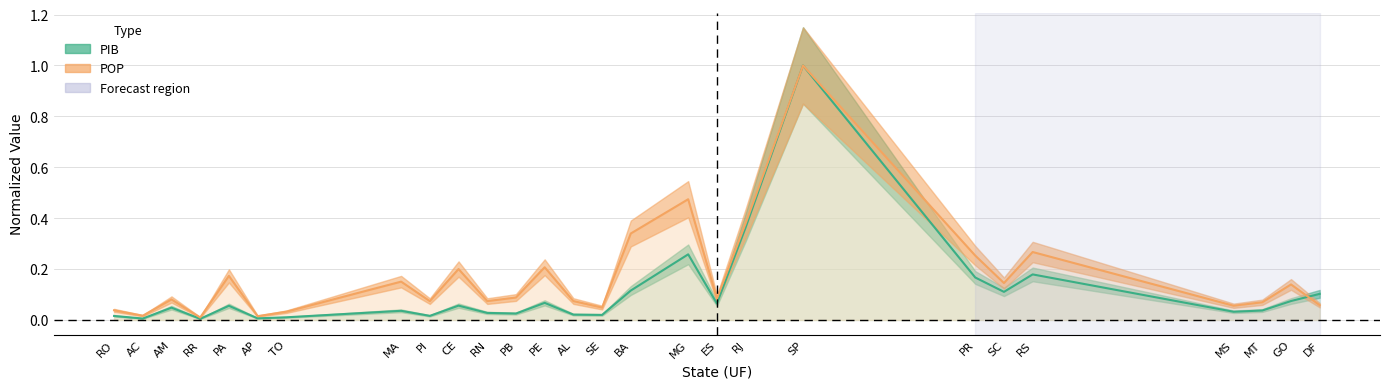

Reading left to right, list all the values displayed in this chart.

PIB: RO=0.0	AC=0.0	AM=0.0	RR=0.0	PA=0.1	AP=0.0	TO=0.0	MA=0.0	PI=0.0	CE=0.1	RN=0.0	PB=0.0	PE=0.1	AL=0.0	SE=0.0	BA=0.1	MG=0.3	ES=0.1	RJ=0.4	SP=1.0	PR=0.2	SC=0.1	RS=0.2	MS=0.0	MT=0.0	GO=0.1	DF=0.1
POP: RO=0.0	AC=0.0	AM=0.1	RR=0.0	PA=0.2	AP=0.0	TO=0.0	MA=0.2	PI=0.1	CE=0.2	RN=0.1	PB=0.1	PE=0.2	AL=0.1	SE=0.0	BA=0.3	MG=0.5	ES=0.1	RJ=0.4	SP=1.0	PR=0.3	SC=0.1	RS=0.3	MS=0.1	MT=0.1	GO=0.1	DF=0.1